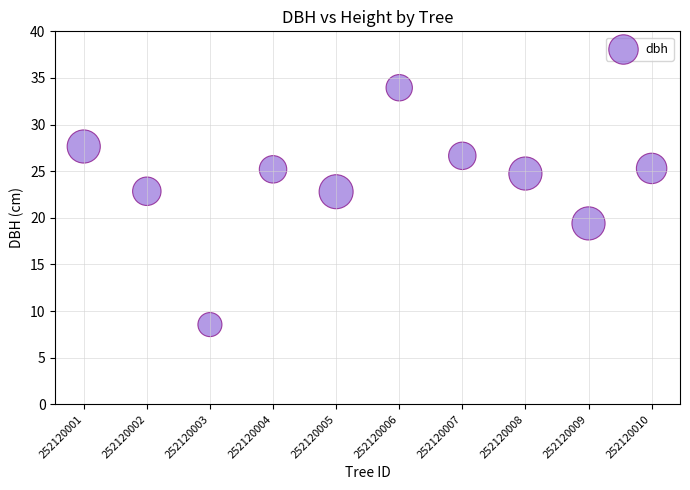

What is the range of X values (max minus min)?

9.0